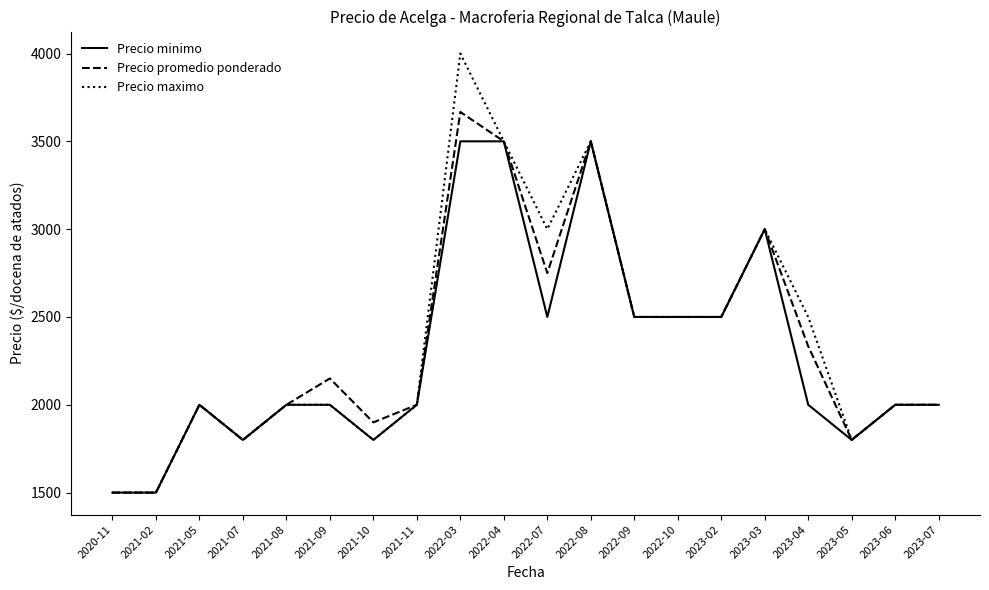

Between 2022-08 and 2023-04, which series saw the biggest shift?

Precio minimo